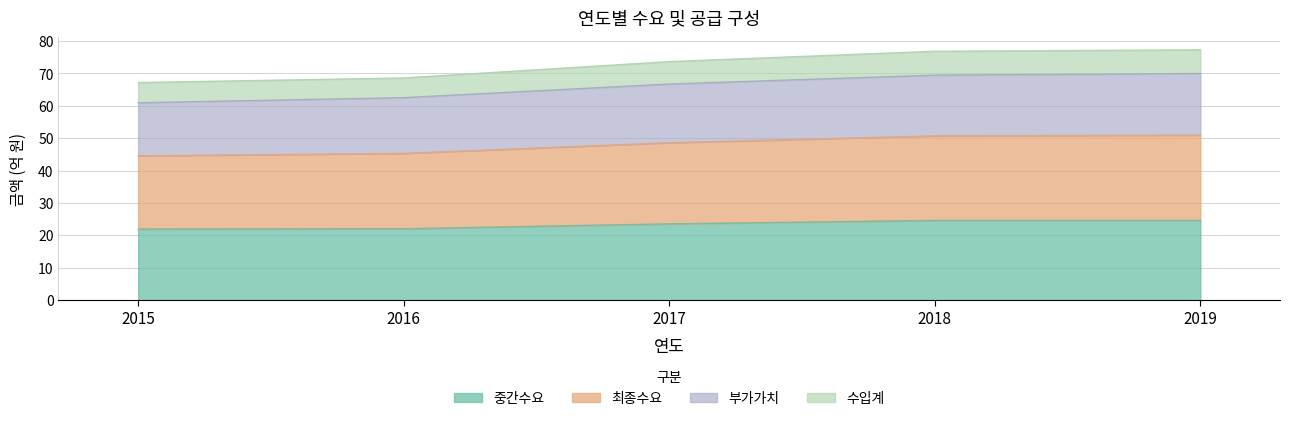

True or false: 중간수요 has more than 1 points higher than both neighbors.

False